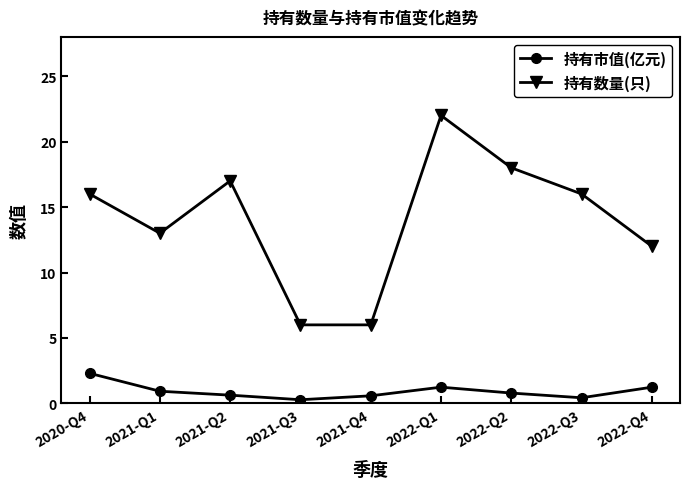

How many distinct data groups are displayed?

2